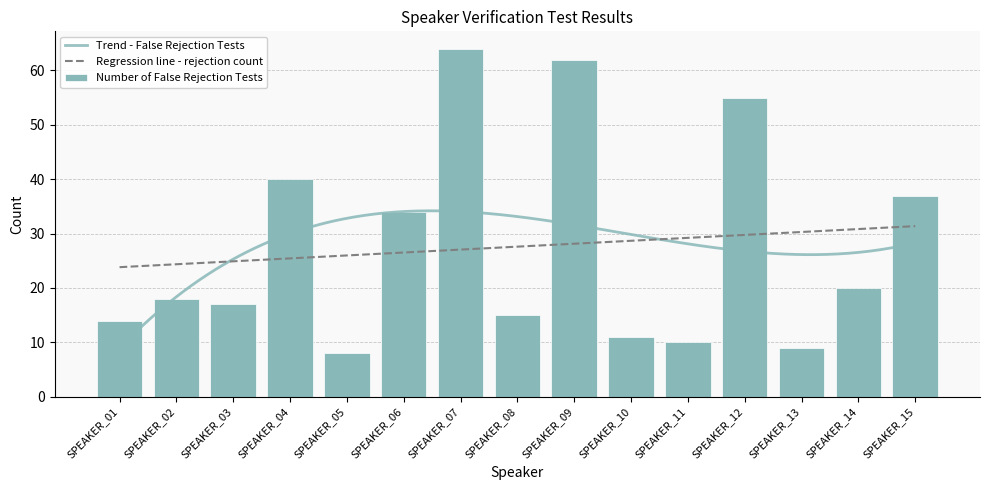

What is the sum of the values at SPEAKER_02 and SPEAKER_09?

80